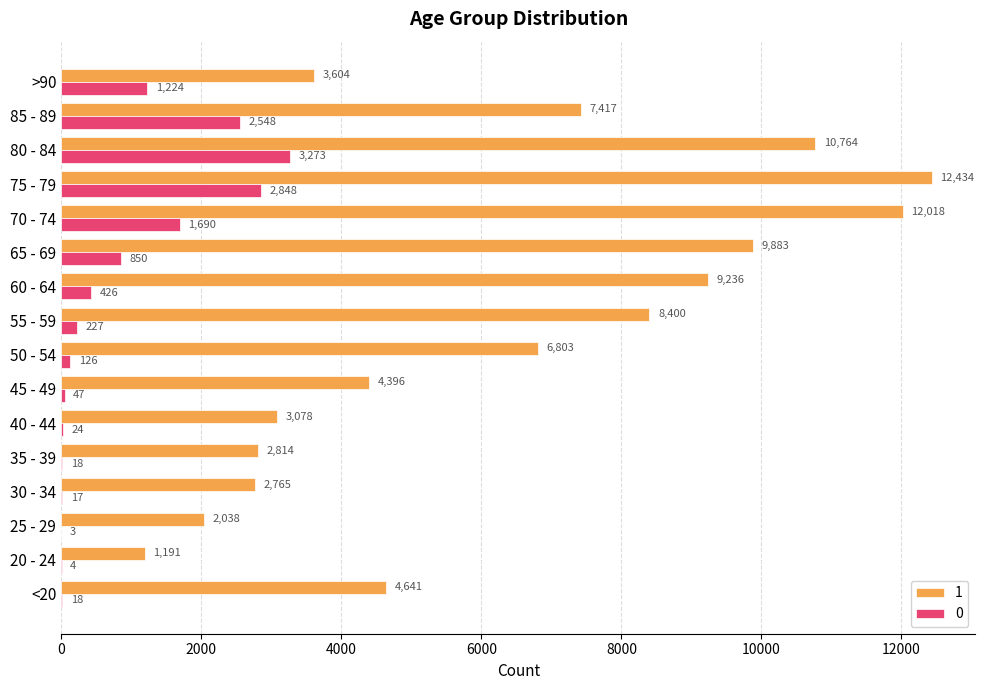

How many categories are shown in the chart?

16